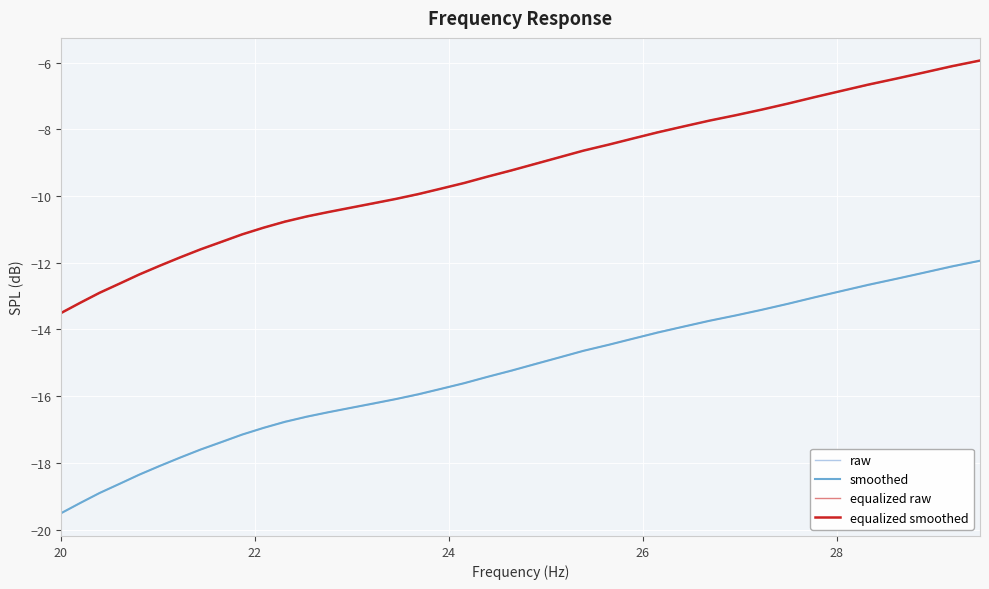

True or false: equalized smoothed and raw cross at least once.

False